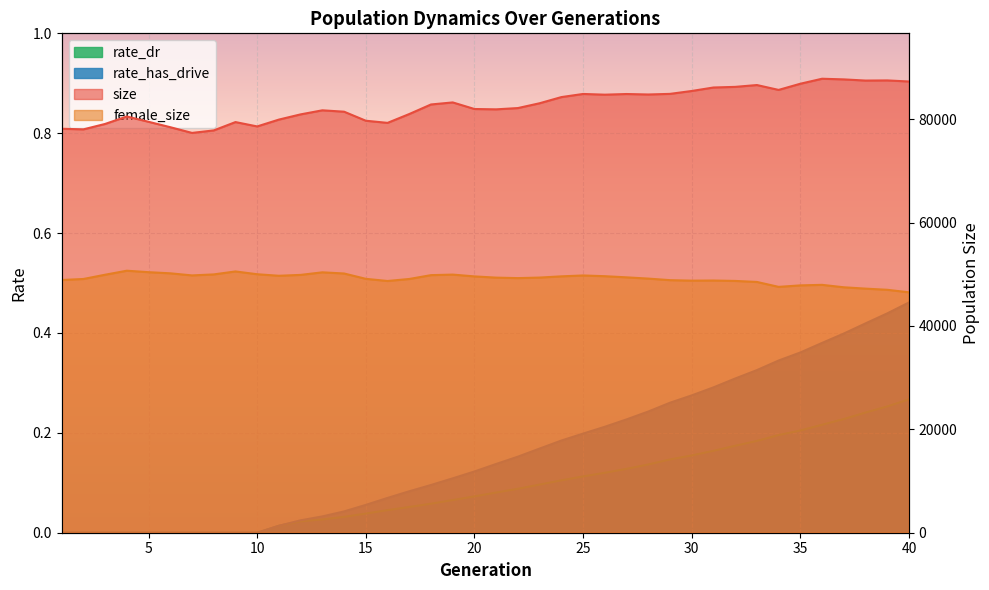

What is the sum of the rate_has_drive values at 10 and 22?

0.2